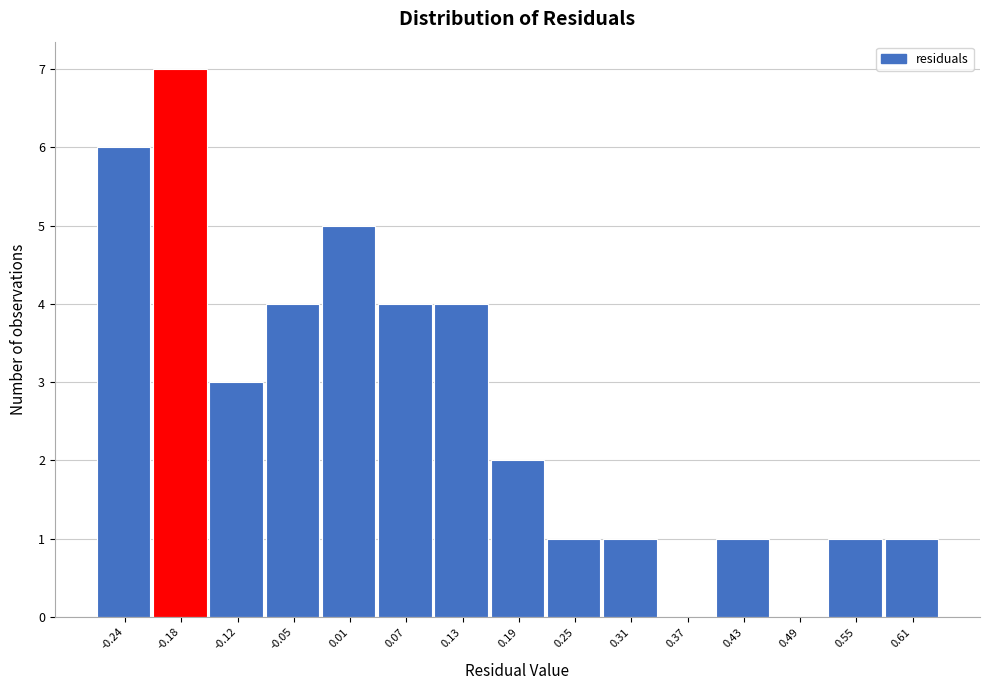

Which range on the x-axis has the tallest bar?

-0.21 to -0.15